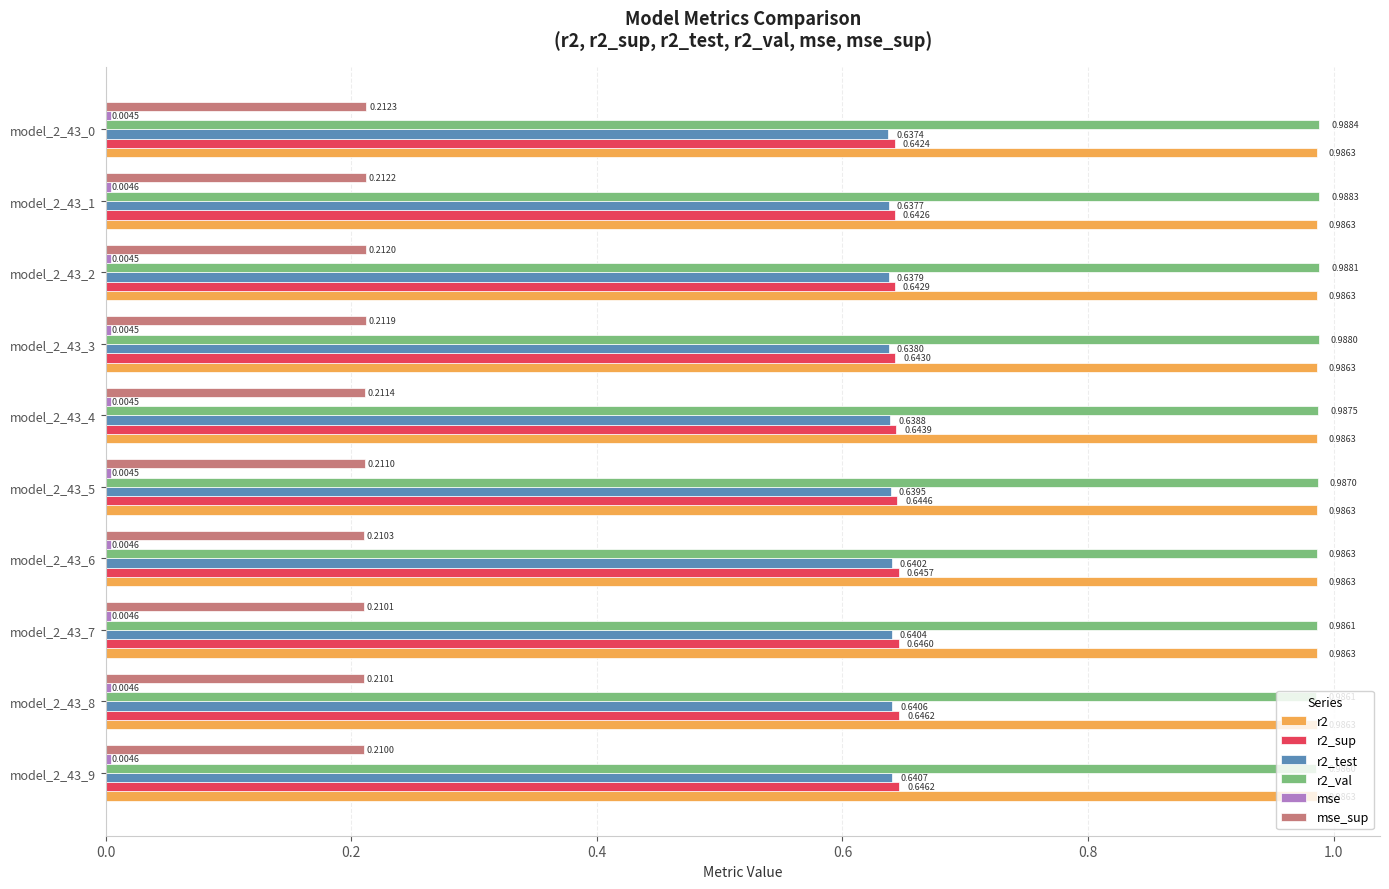

Which series has the largest range (max minus min)?

r2_sup